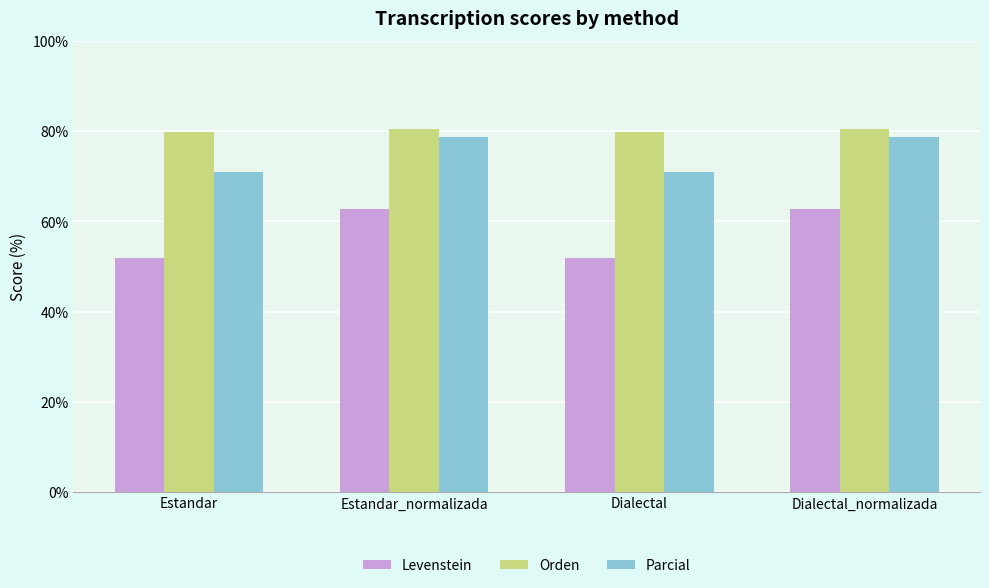

Reading left to right, extract all data points from this chart.

Levenstein: Estandar=51.9	Estandar_normalizada=62.8	Dialectal=51.9	Dialectal_normalizada=62.8
Orden: Estandar=79.8	Estandar_normalizada=80.5	Dialectal=79.8	Dialectal_normalizada=80.5
Parcial: Estandar=70.9	Estandar_normalizada=78.7	Dialectal=70.9	Dialectal_normalizada=78.7